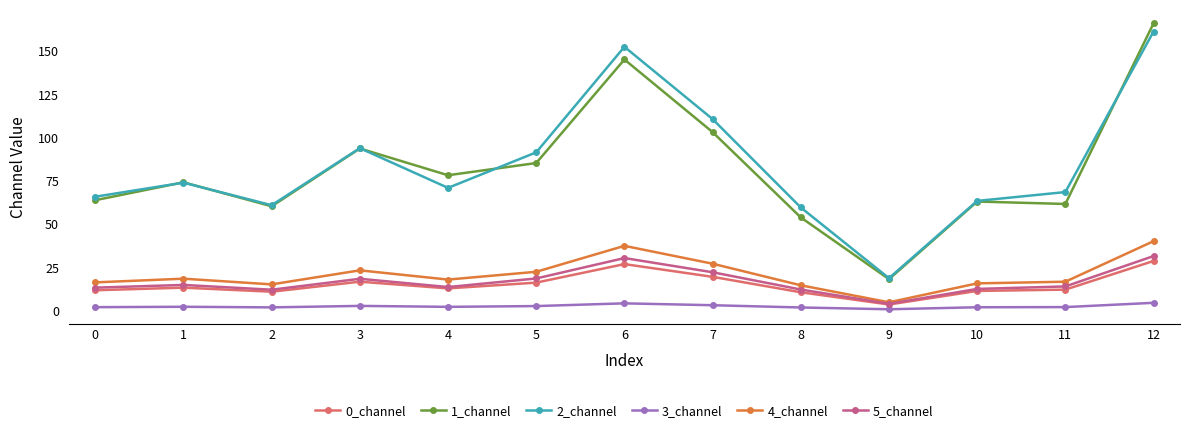

True or false: 1_channel and 5_channel cross at least once.

False